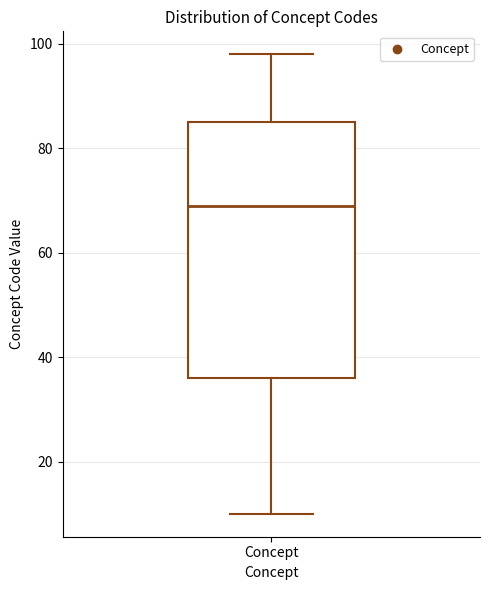

Transcribe this box plot: give where the median line is, the range the box spans, and where the two whiskers end, as read against the y-axis. The values are not printed on the chart, so give them approximately, as read against the axis.

median 70, box 36 to 86, whiskers 10 to 98